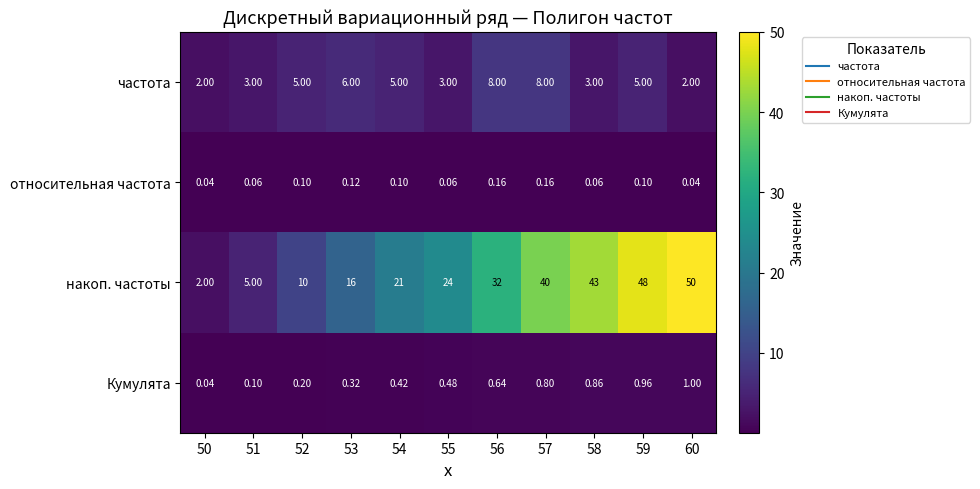

What is the difference between the highest and lowest values at 54?

20.9